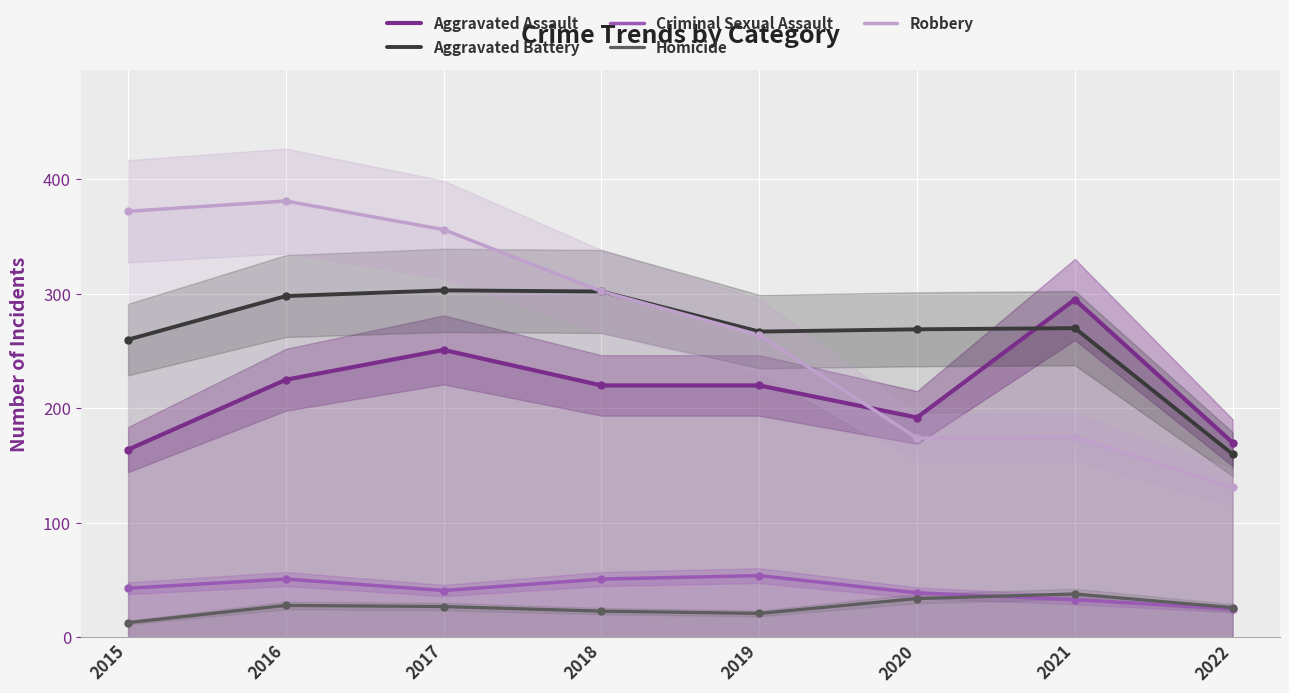

What are all the series names shown in the legend?

Aggravated Assault, Aggravated Battery, Criminal Sexual Assault, Homicide, Robbery